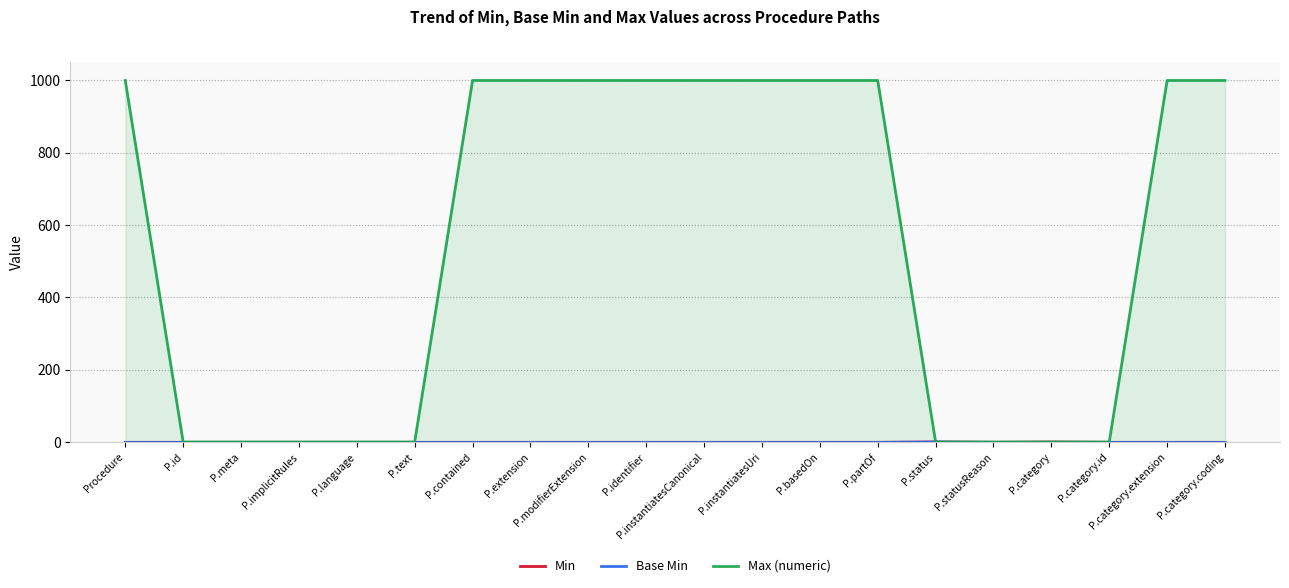

Is the value of Min at P.category.coding greater than the value of Base Min at P.id?

No